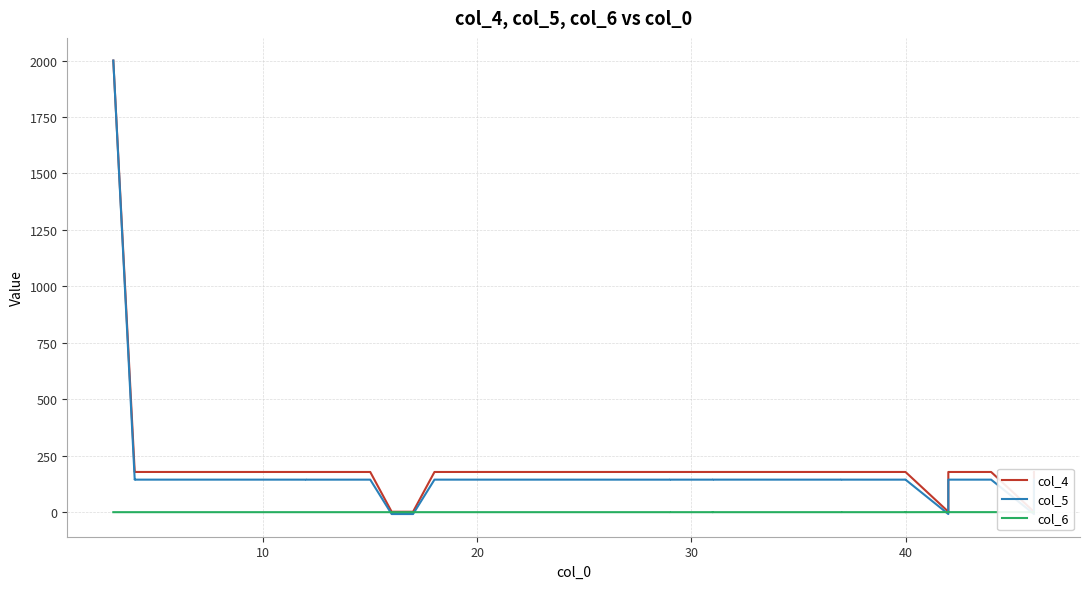

Reading left to right, list all the values displayed in this chart.

col_4: 2000.0	178.0	178.1	178.0	178.0	178.0	178.0	178.0	178.0	178.0	178.0	1.9	1.9	178.0	178.1	178.0	178.0	178.0	178.1	178.1	178.1	178.0	178.0	178.0	178.0	178.1	178.1	178.1	178.1	178.1	178.1	178.1	178.1	178.0	2.0	178.0	178.0	2.0	178.1	178.0
col_5: 2000.0	144.0	144.1	144.1	144.1	144.1	144.1	144.0	144.0	144.0	144.0	-8.3	-8.3	144.1	144.1	144.1	144.1	144.1	144.1	144.0	144.0	144.0	144.1	144.0	144.1	144.1	144.1	144.0	144.1	144.1	144.1	144.1	144.1	144.1	-8.3	144.1	144.1	-8.3	144.0	144.0
col_6: 0.0	0.0	0.0	0.0	0.0	0.0	0.0	0.0	0.0	0.0	0.0	0.0	0.0	0.0	0.0	0.0	0.0	0.0	0.0	0.0	0.0	0.0	0.0	0.0	0.0	0.0	0.0	0.0	0.0	0.0	0.0	0.0	0.0	0.0	0.3	0.1	0.1	0.2	0.2	0.2